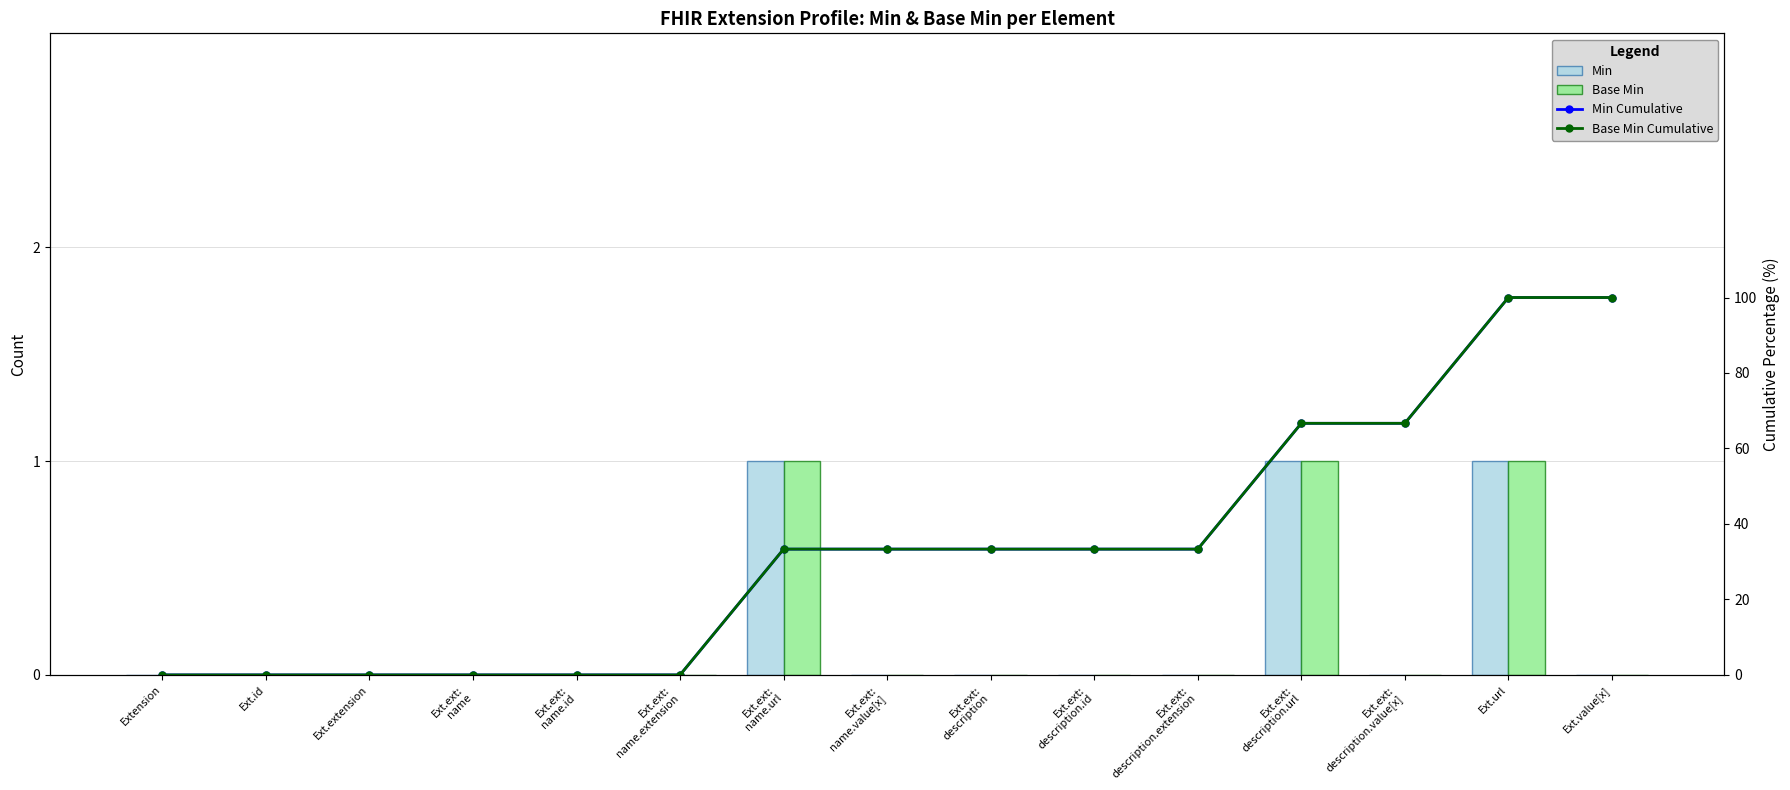

Is it true that Min equals 0.0 at Ext.id?

True